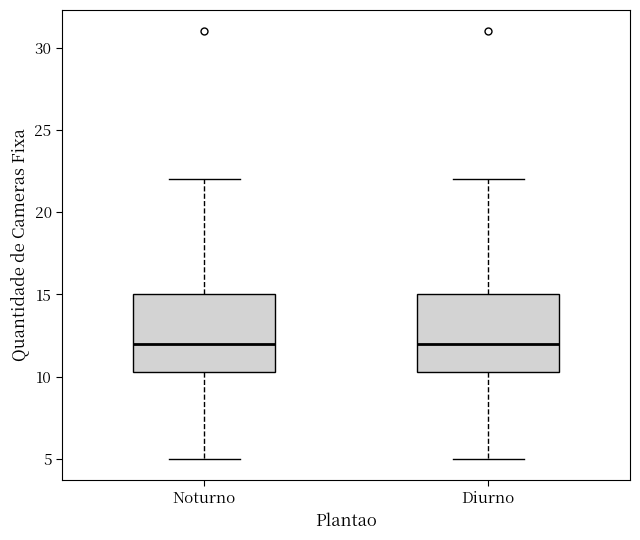

Where is the upper edge of the box for Diurno on the y-axis? The values are not printed on the chart, so give them approximately, as read against the axis.

15.0